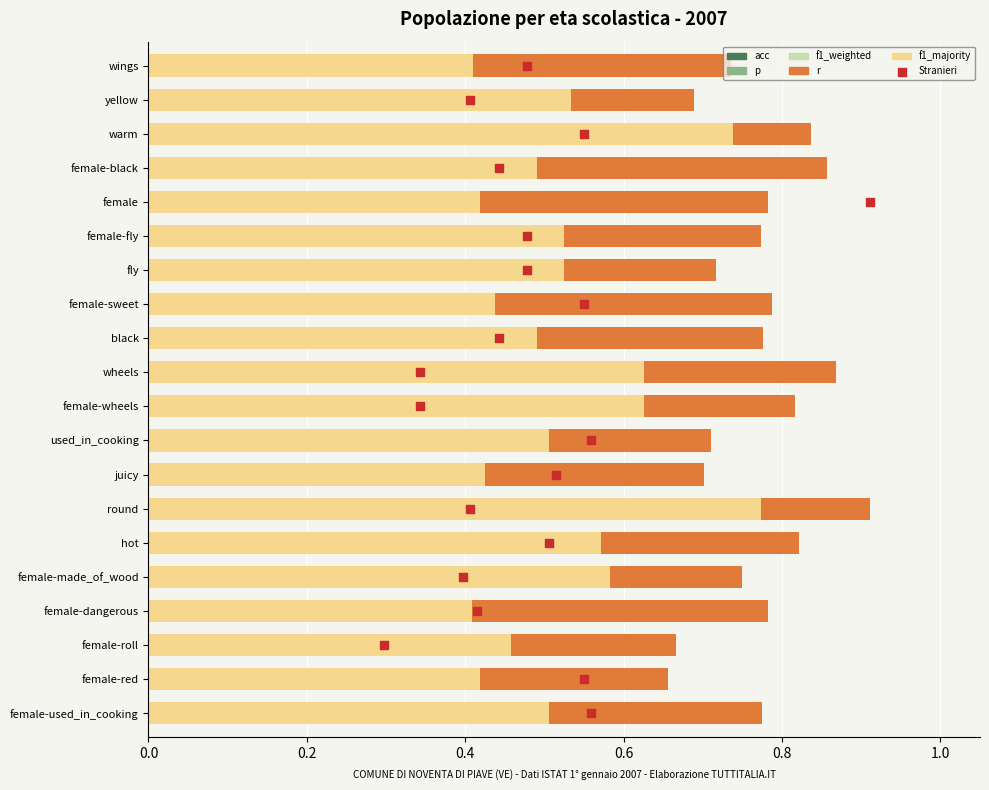

Which series contains the lowest Y value?

Stranieri